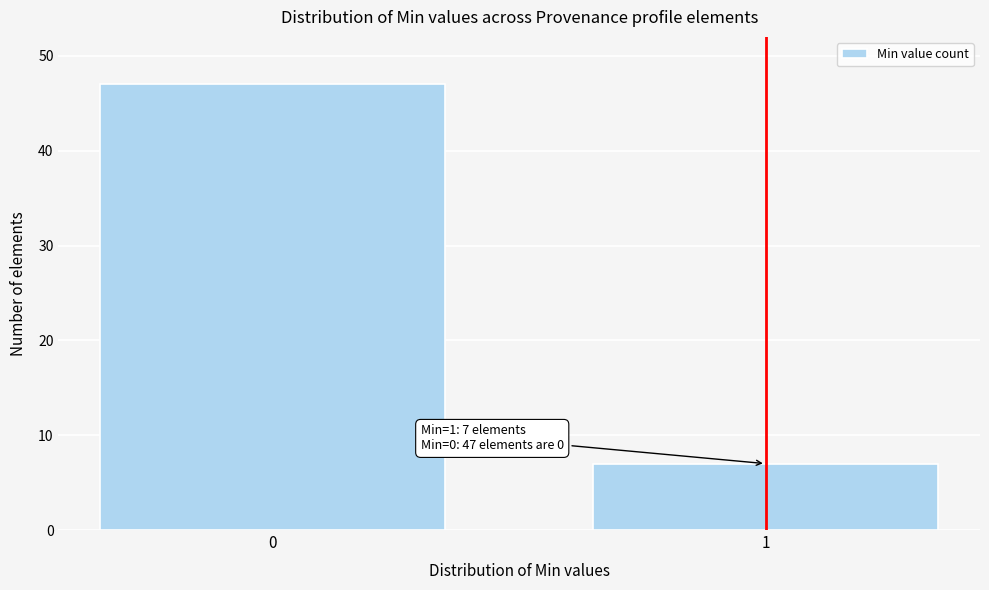

Reading left to right, what are all the values shown in this chart?

0=47	1=7